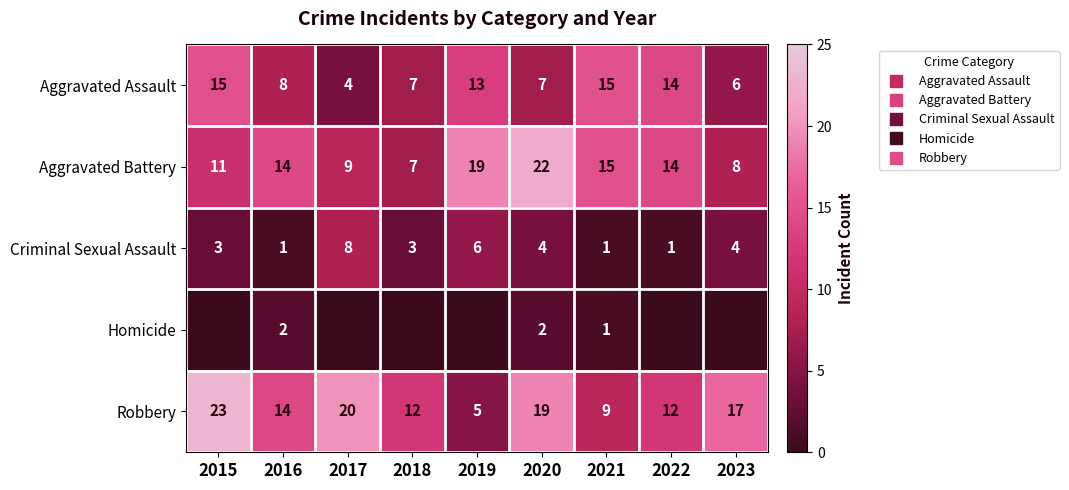

Which series has the largest range (max minus min)?

Robbery